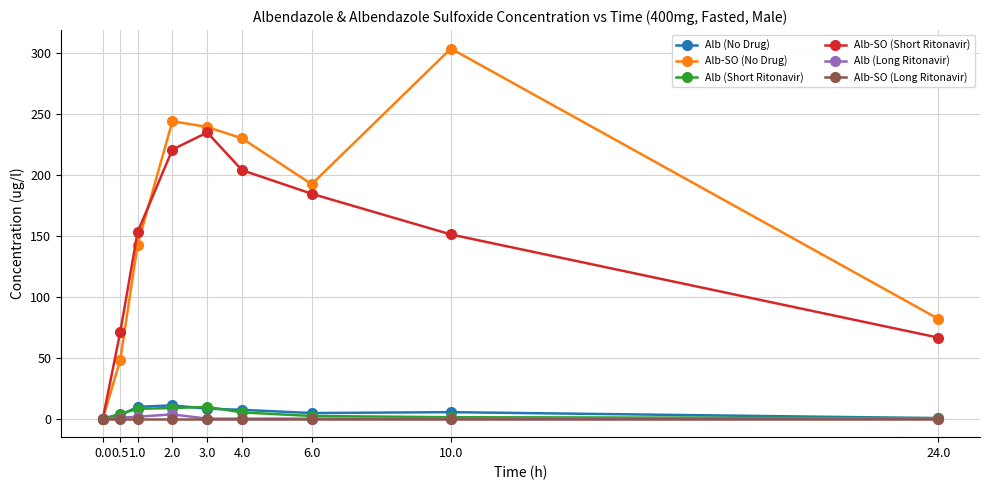

At which category does the chart reach its peak across all series?

10.0